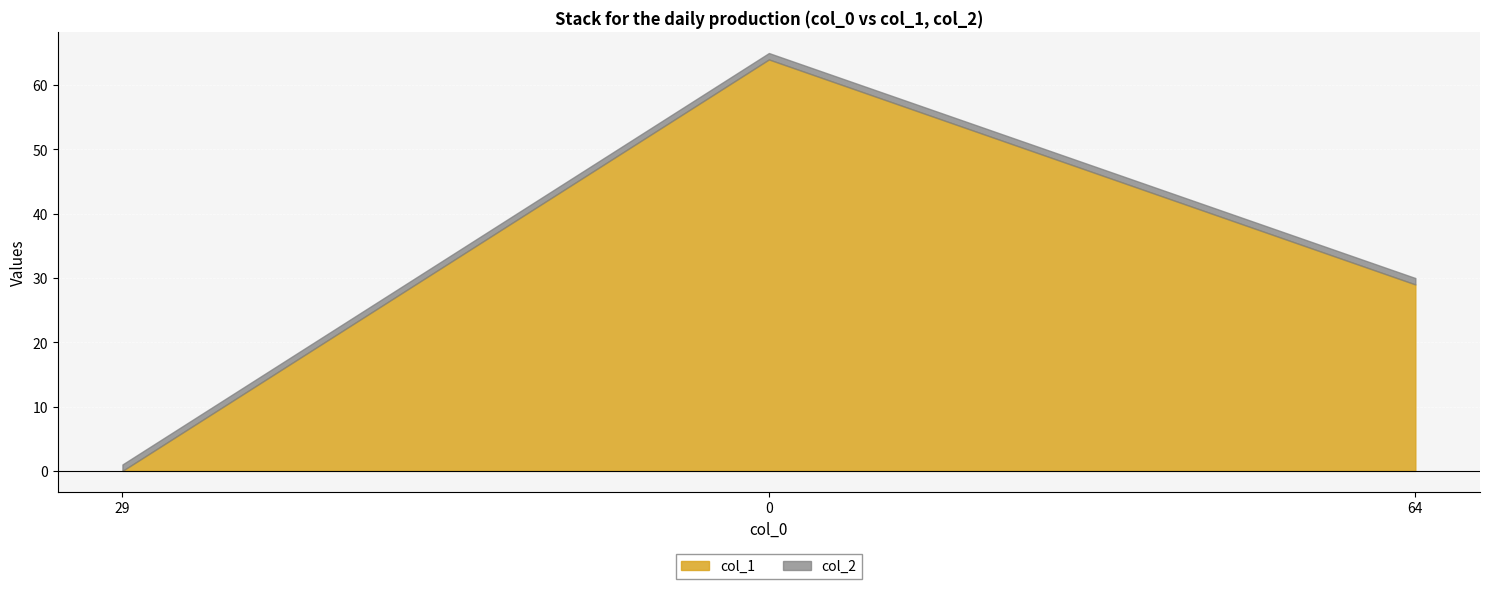

List the series in order of their peak value, lowest first.

col_2, col_1